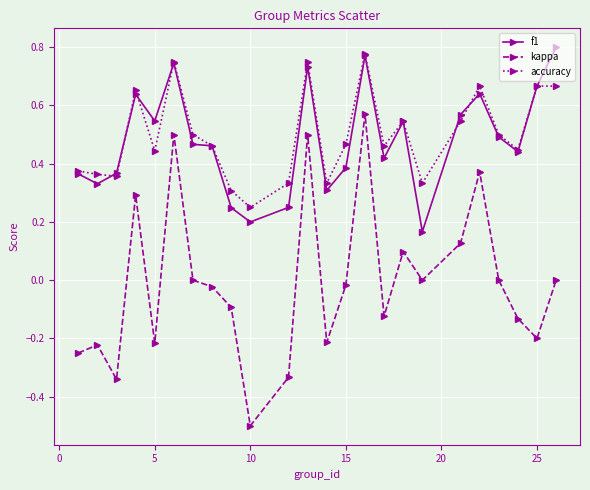

What is the minimum value for kappa?

-0.5